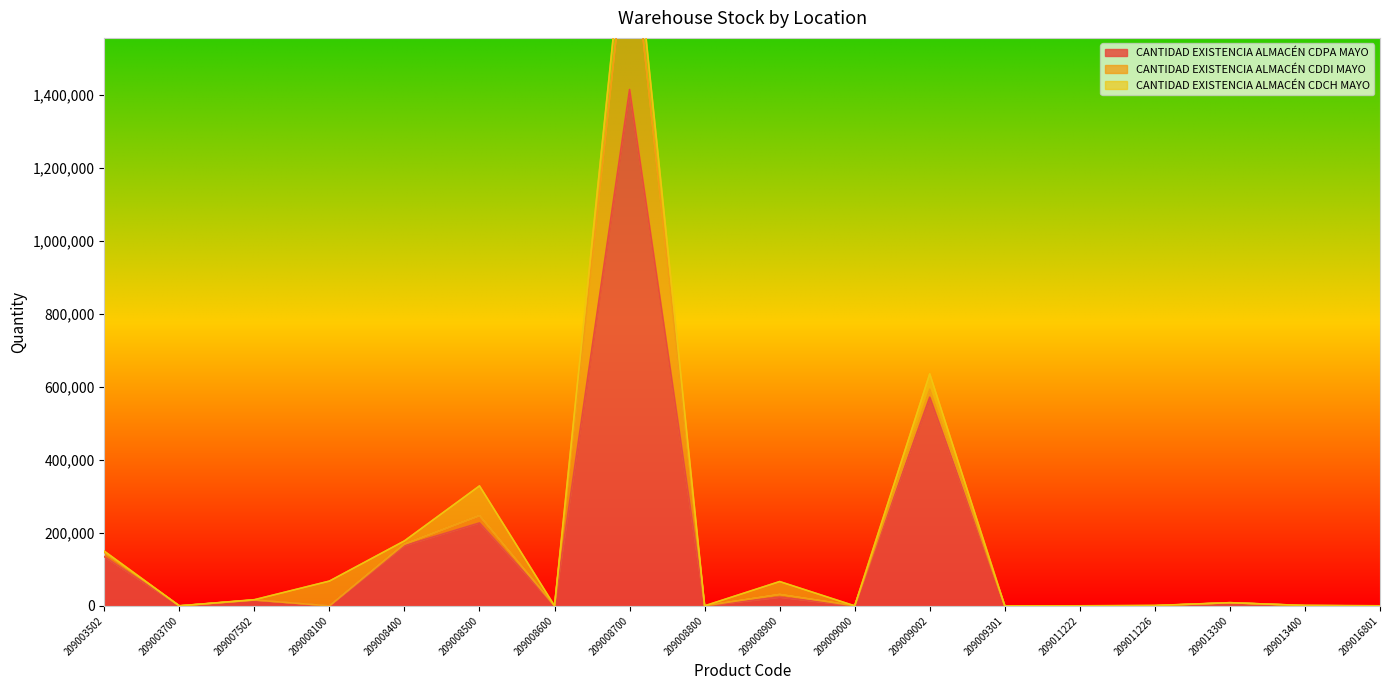

What is the value of the CANTIDAD EXISTENCIA ALMACÉN CDCH MAYO point at the 6th from the left?

81400